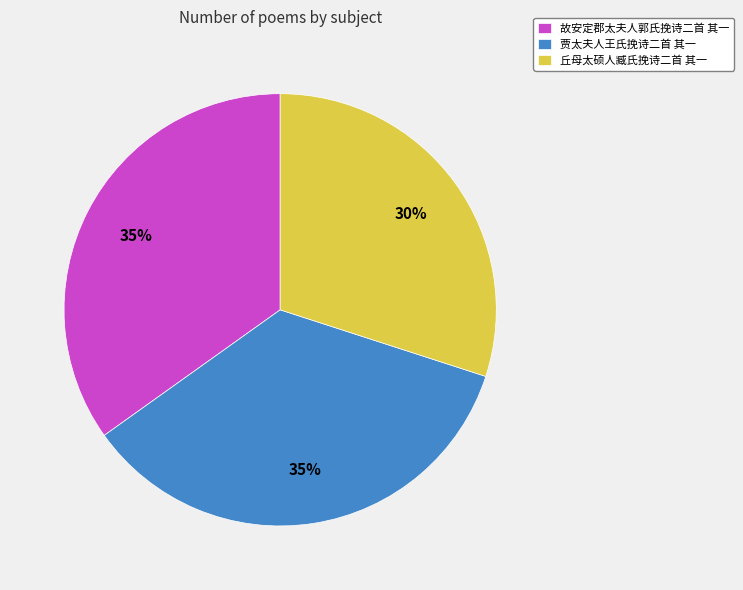

Which has a higher value, 贾太夫人王氏挽诗二首 其一 or 丘母太硕人臧氏挽诗二首 其一?

贾太夫人王氏挽诗二首 其一